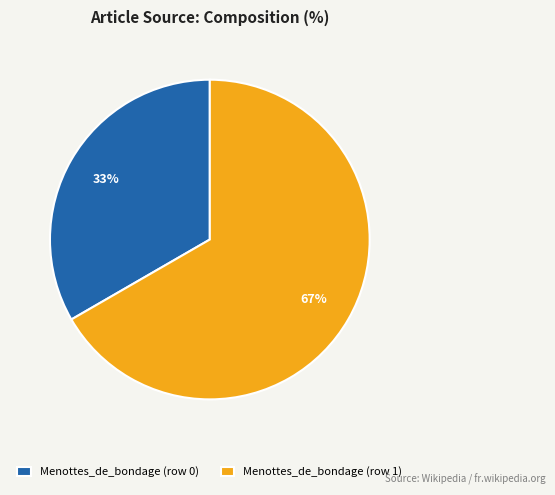

What percentage is the Menottes_de_bondage (row 1) slice, to the nearest percent?

67%